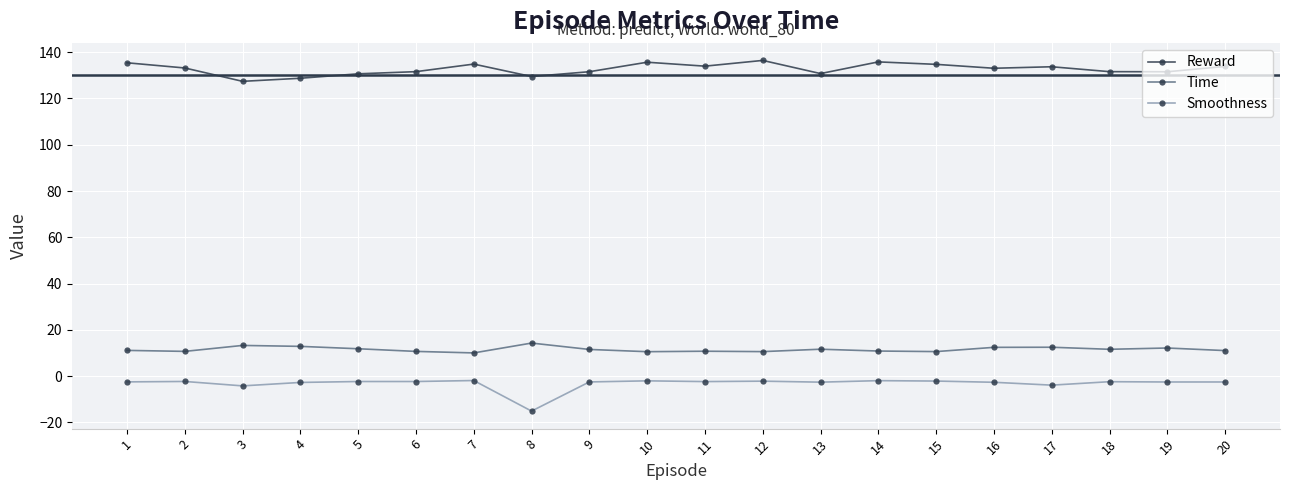

How many lines are shown in the chart?

3